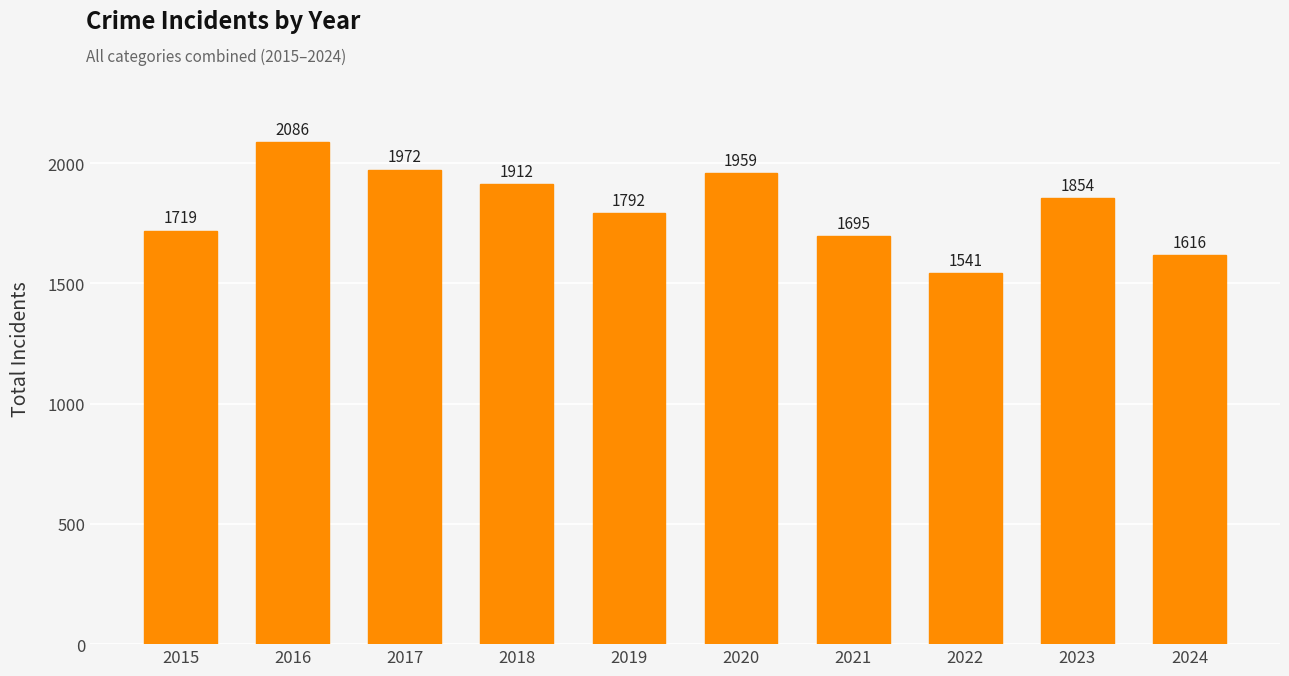

Reading right to left, list all the values displayed in this chart.

1616	1854	1541	1695	1959	1792	1912	1972	2086	1719